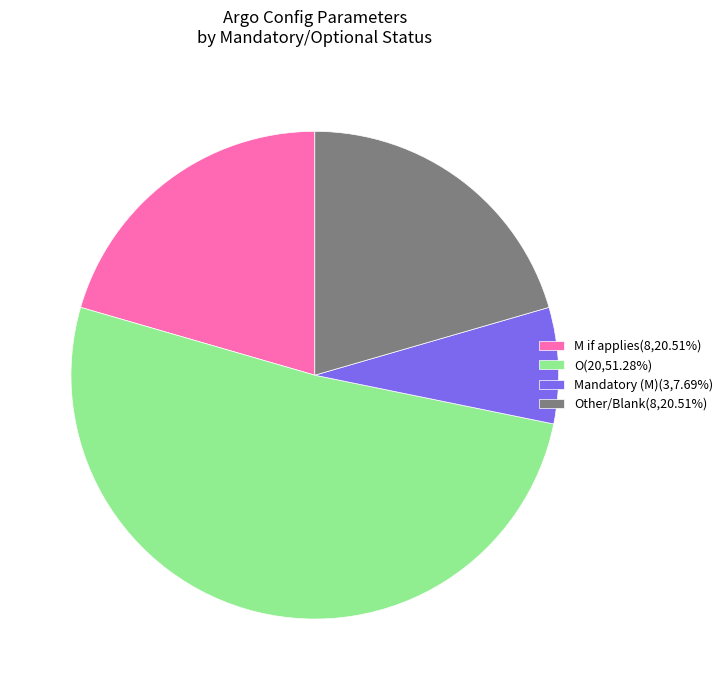

Is there a majority slice in this chart?

Yes